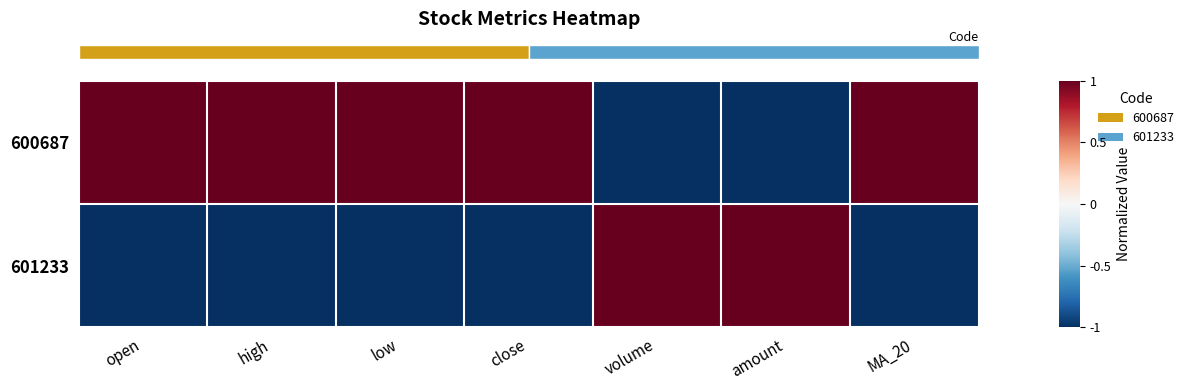

At which category is the sum across all series the highest?

open